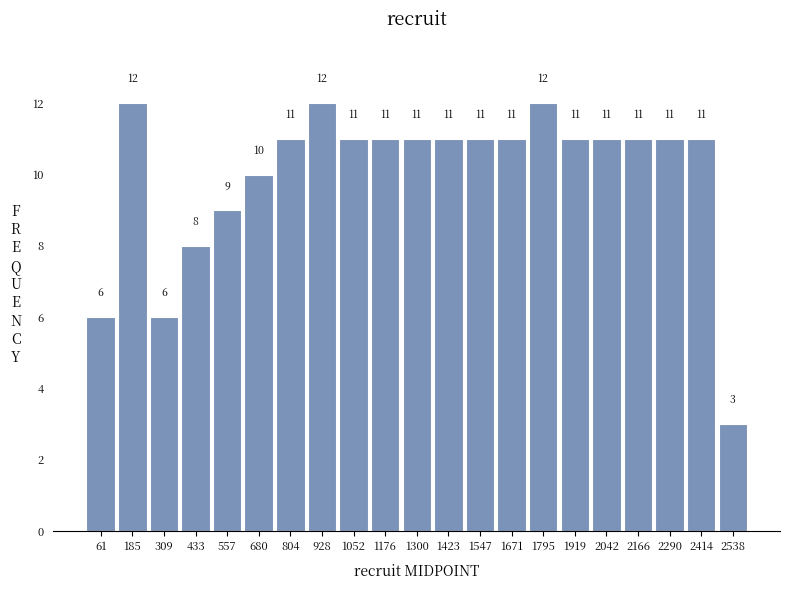

Reading left to right, list every bar in this chart as the range it spans on the x-axis followed by its height. The bar edges are not printed on the chart, so give them approximately, as read against the axis.

0 to 120: 6
120 to 240: 12
240 to 380: 6
380 to 500: 8
500 to 620: 9
620 to 740: 10
740 to 860: 11
860 to 1000: 12
1000 to 1120: 11
1120 to 1240: 11
1240 to 1360: 11
1360 to 1480: 11
1480 to 1600: 11
1600 to 1740: 11
1740 to 1860: 12
1860 to 1980: 11
1980 to 2100: 11
2100 to 2220: 11
2220 to 2360: 11
2360 to 2480: 11
2480 to 2600: 3